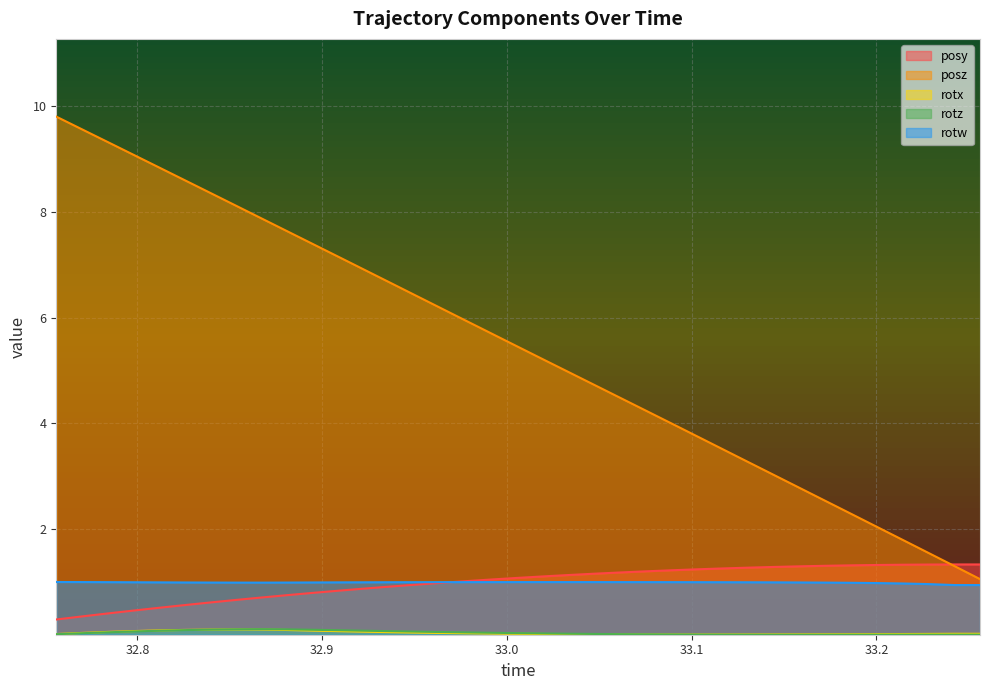

True or false: posz and rotw cross at least once.

False